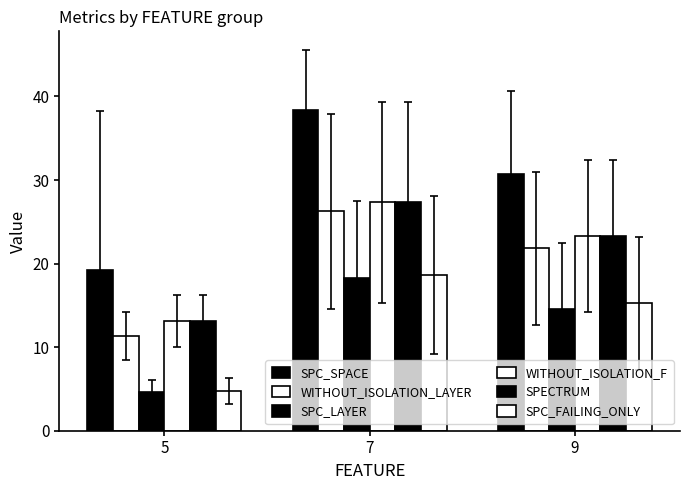

How many series are shown in this chart?

6